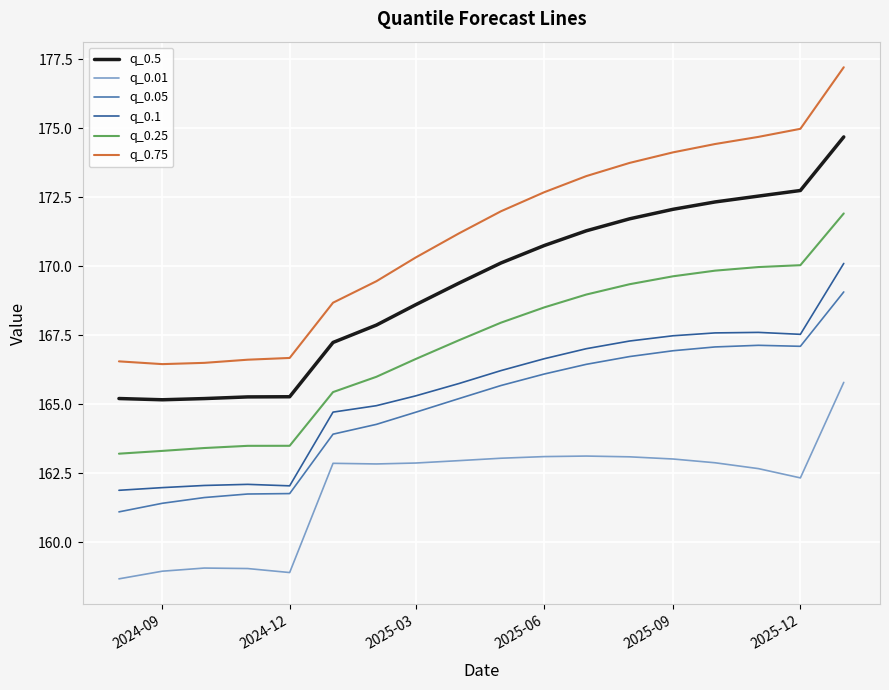

What is the lowest value of the q_0.25 series?

163.2